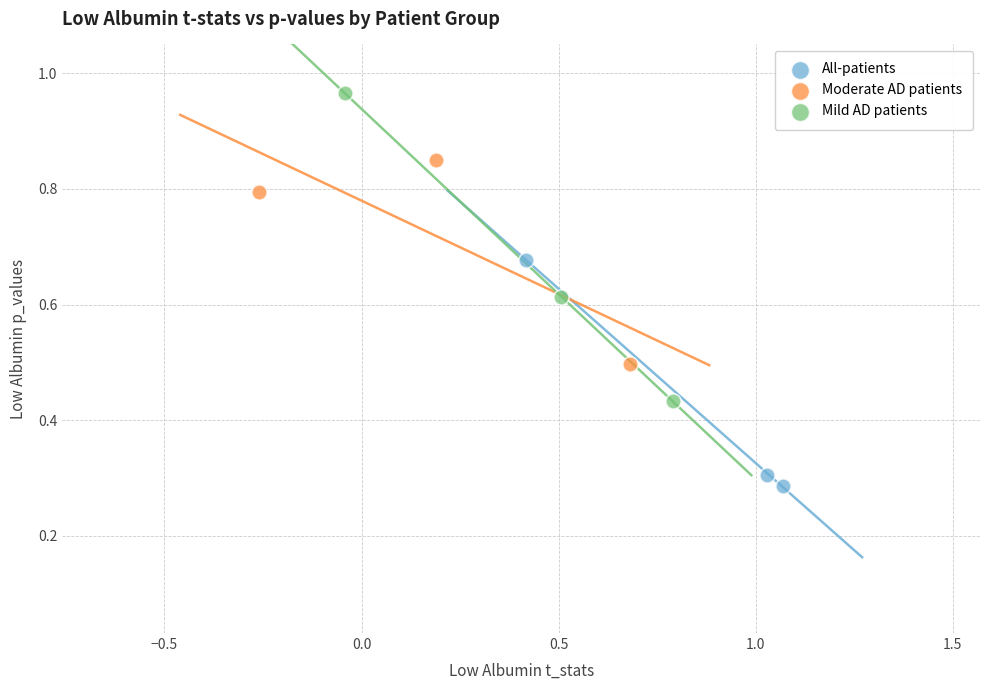

Which series reaches the minimum Y coordinate?

All-patients